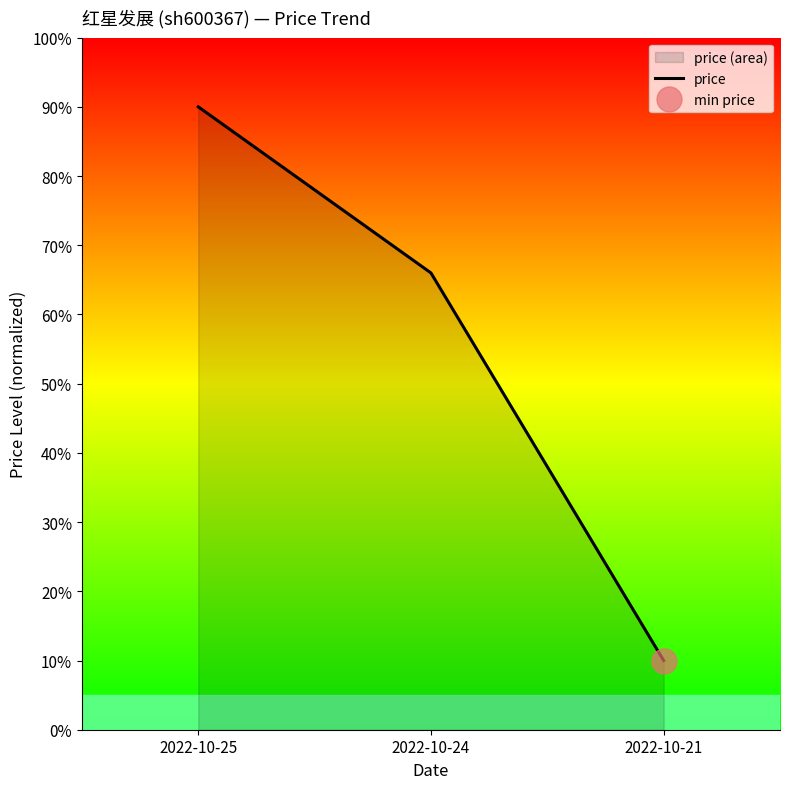

Reading left to right, transcribe all the data shown in this chart.

2022-10-25=90.0	2022-10-24=66.0	2022-10-21=10.0